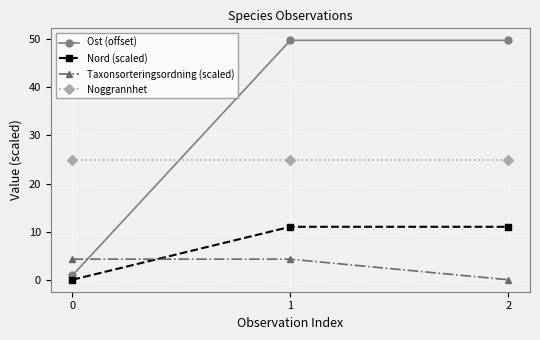

Which series has the widest spread of values?

Ost (offset)